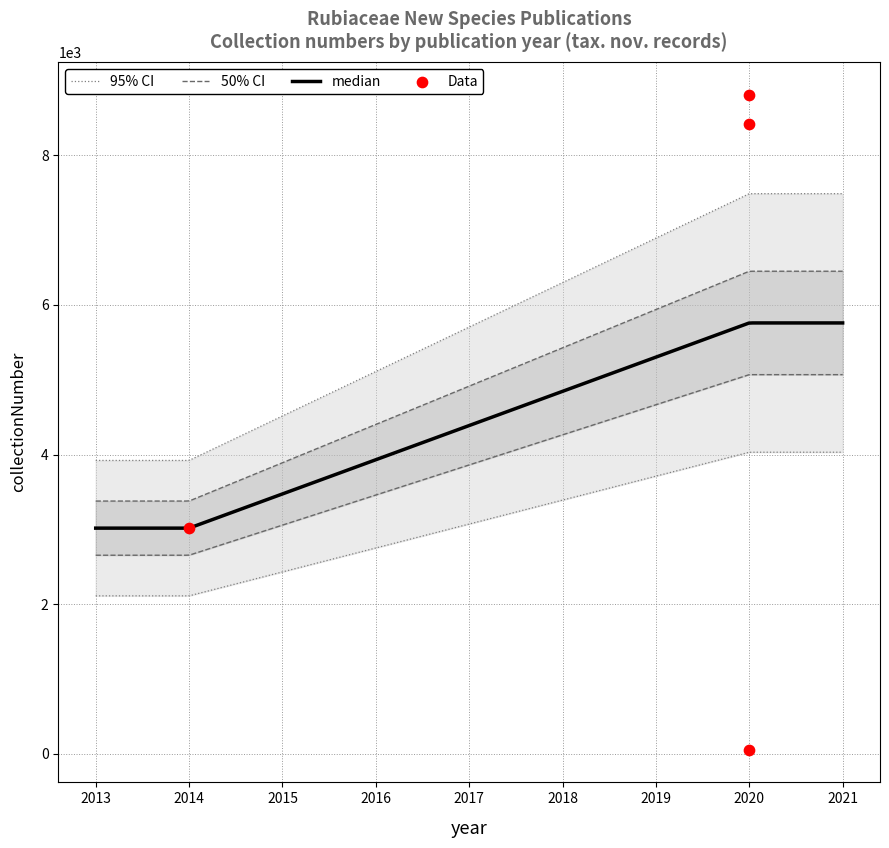

What is the change in value from 2014 to 2020?

+5793